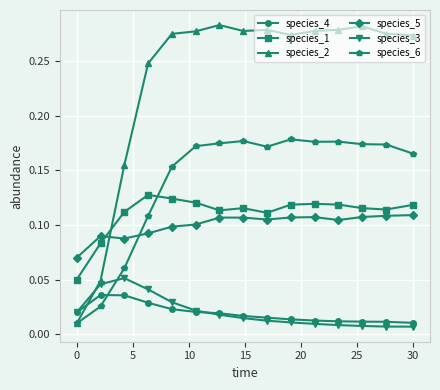

Rank the series by their maximum value, from highest to lowest.

species_2, species_6, species_1, species_5, species_3, species_4